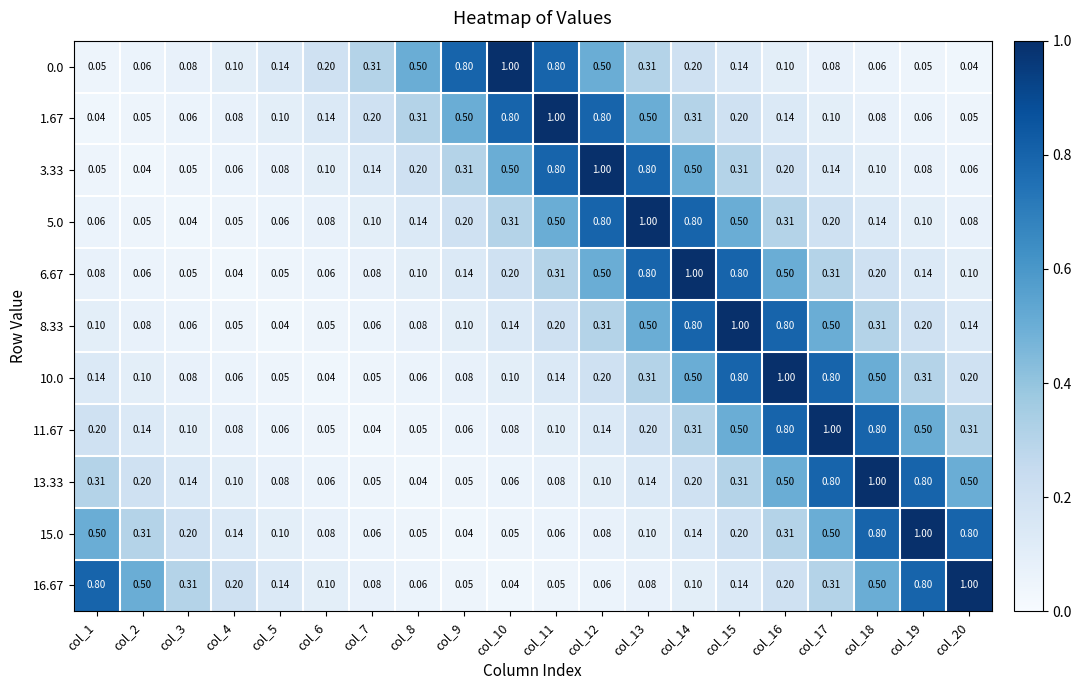

Which label corresponds to the smallest value in the chart?

col_20